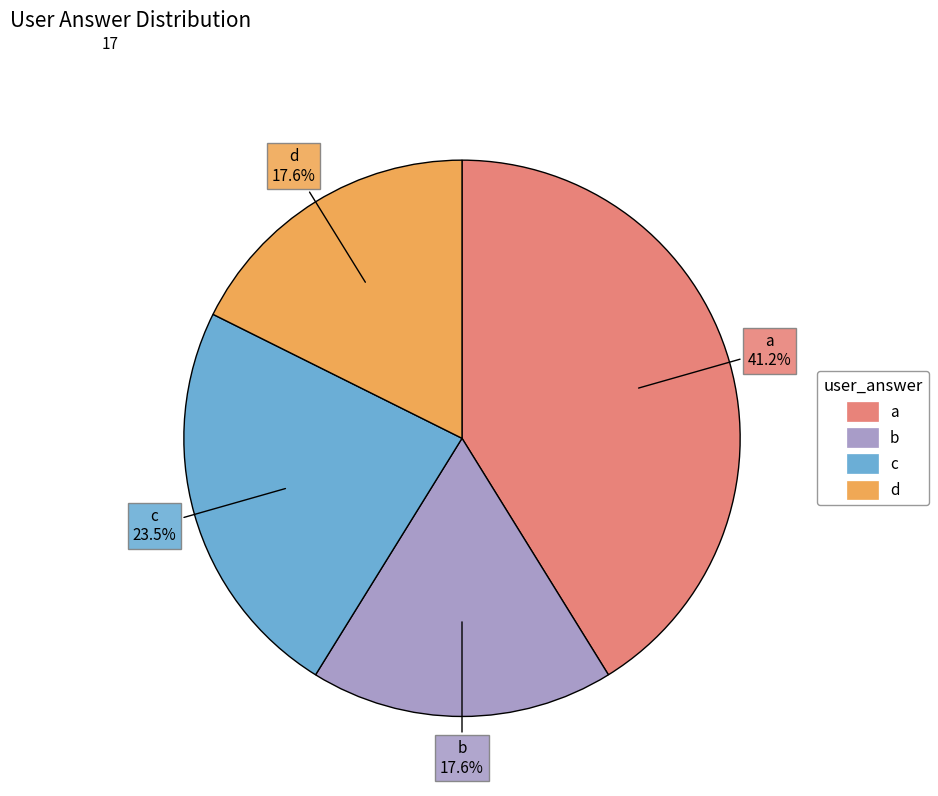

Between c and b, which is larger?

c